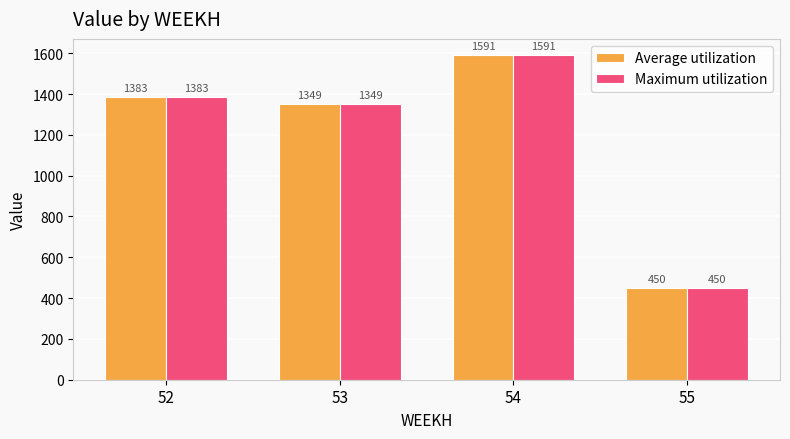

How many bars are there in total?

8